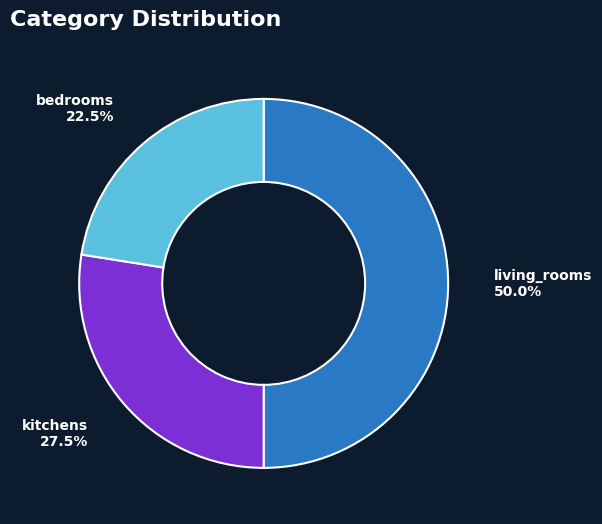

Combined, do living_rooms and bedrooms account for over 50%?

Yes